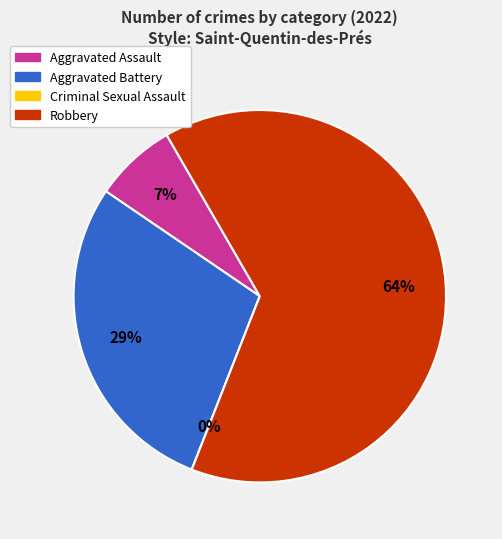

The Aggravated Assault slice represents 7% of the pie. True or false?

True